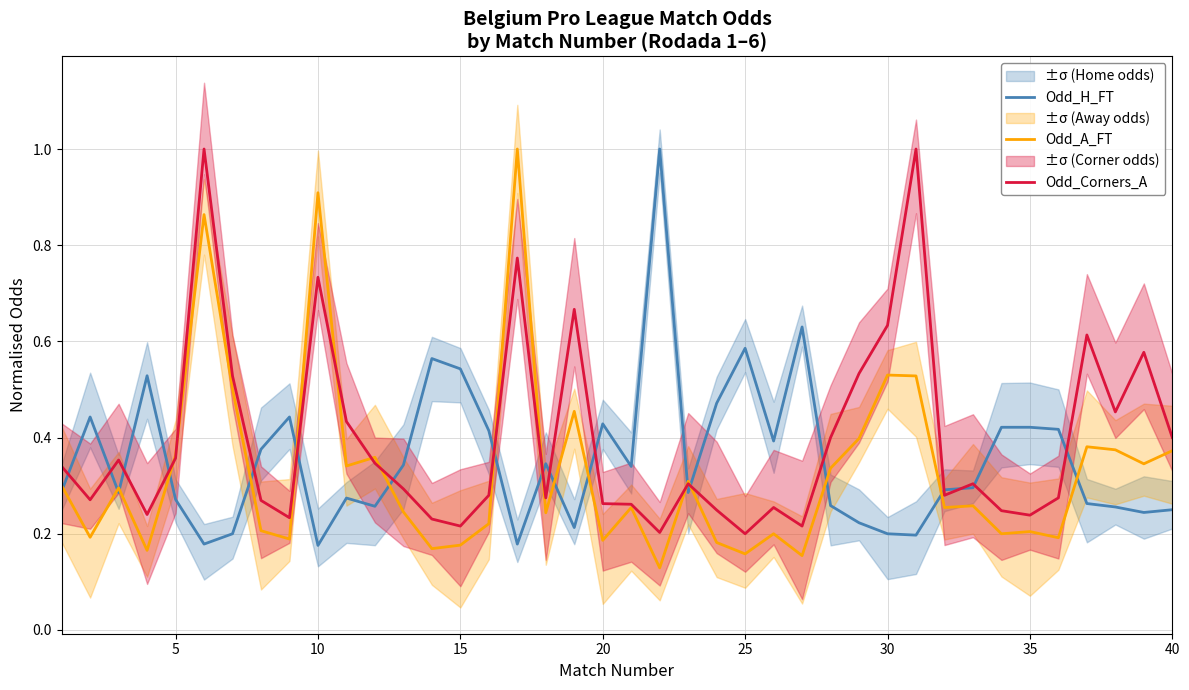

What is the highest value of the Odd_Corners_A series?

1.0